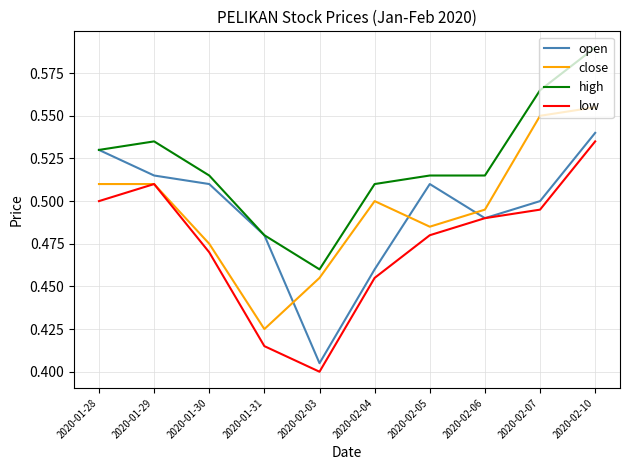

How many categories are shown in the chart?

10